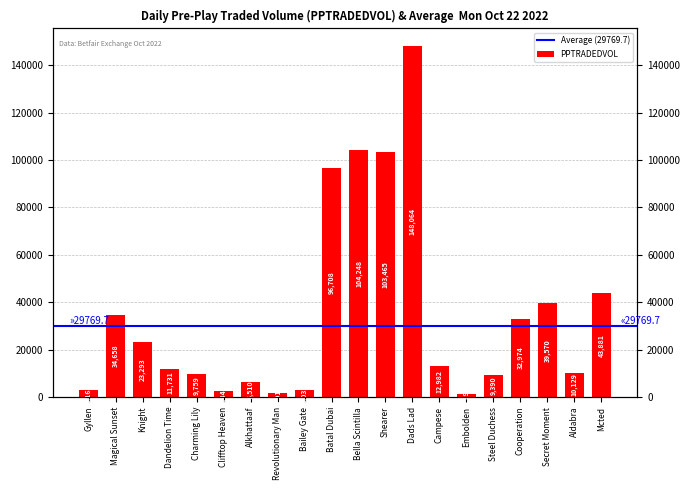

What is the label of the 17th bar from the left?

Cooperation